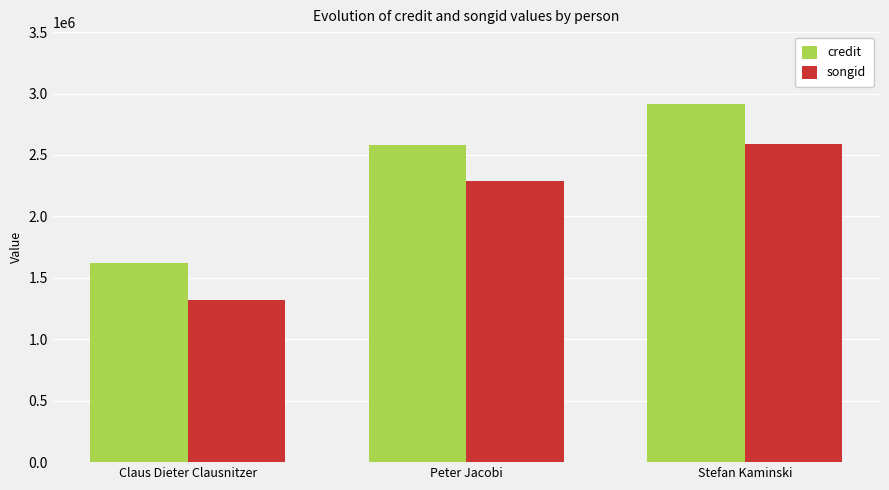

What is the sum of the songid values at Stefan Kaminski and Claus Dieter Clausnitzer?

3908247